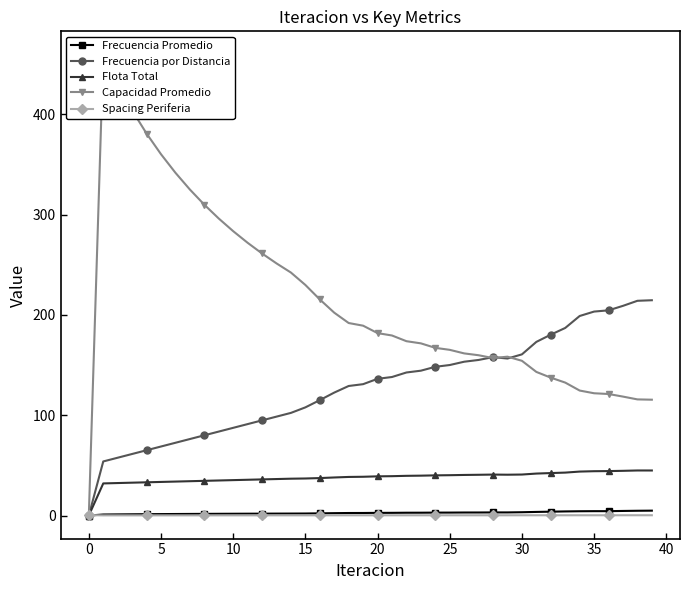

What is the value of the Frecuencia Promedio point at the 8th from the left?

1.6